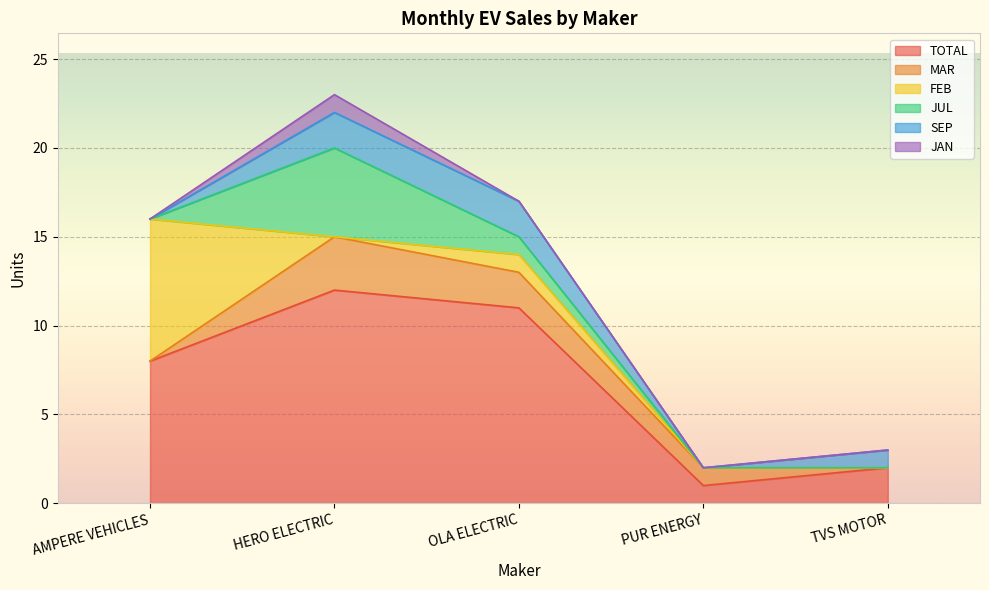

After their last crossing, which series has the higher values: JUL or SEP?

SEP